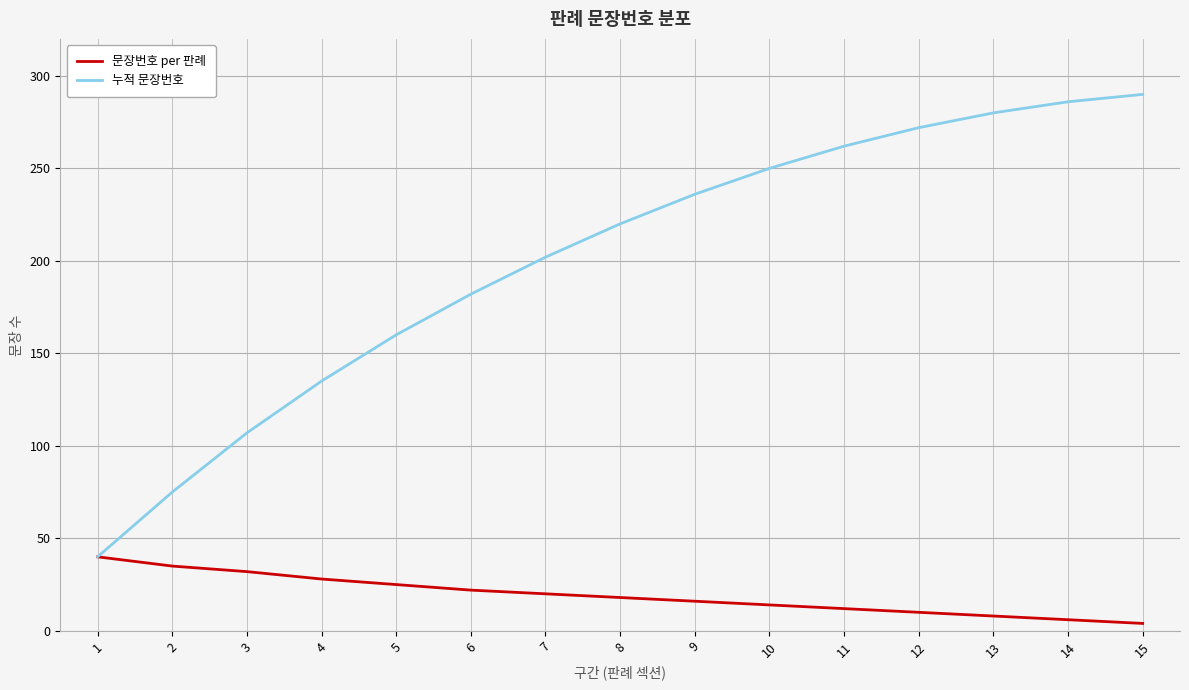

How many categories are shown in the chart?

15